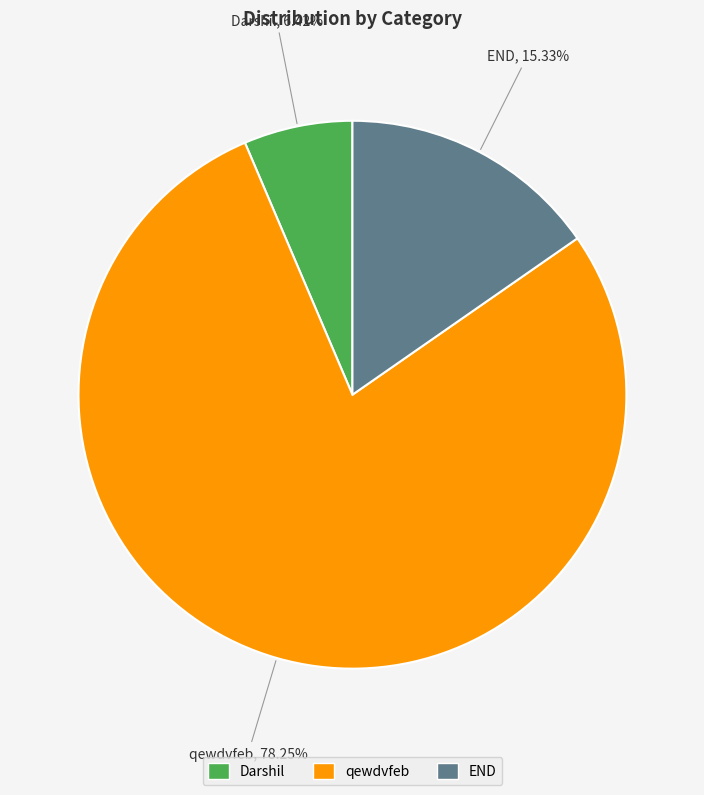

Count the number of slices in the pie.

3